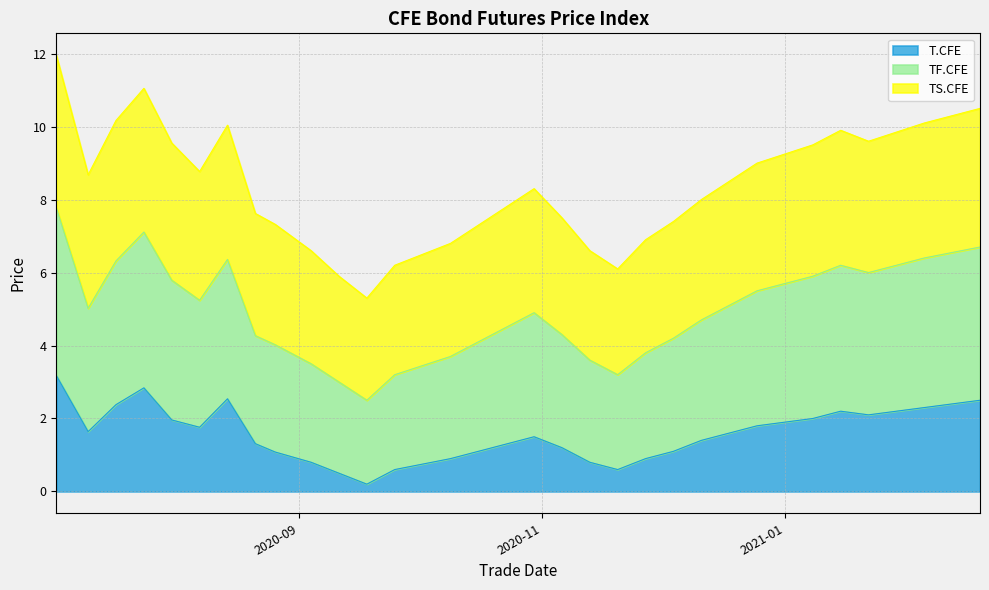

At how many categories does at least one series exceed 2?

30